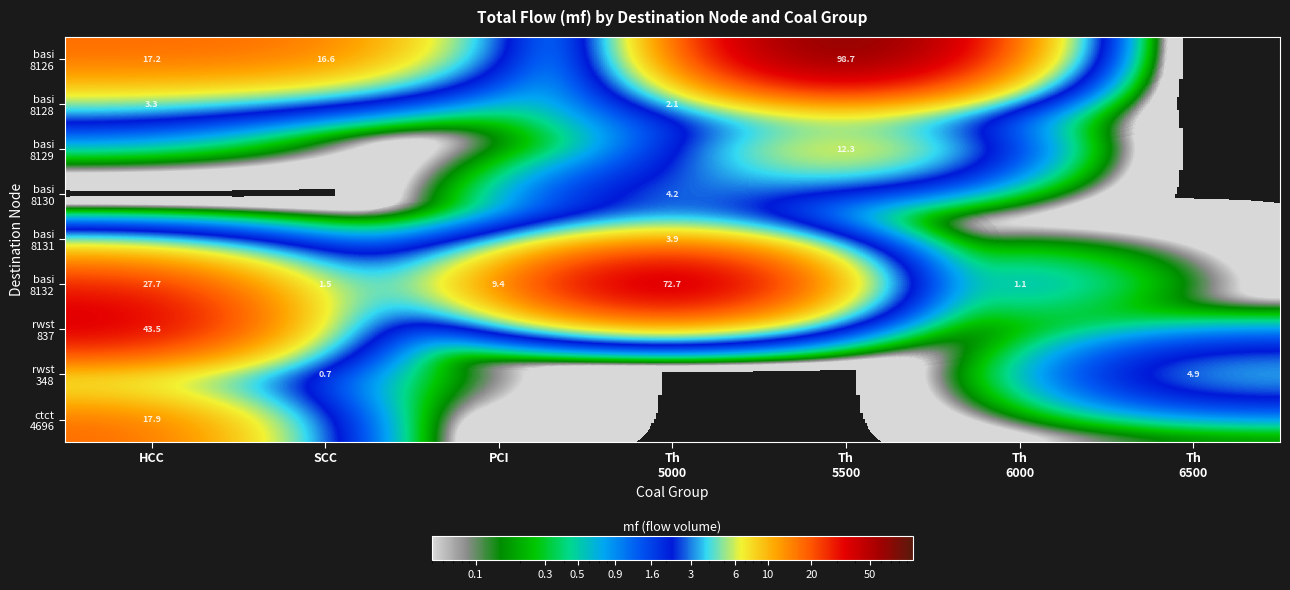

How many positive values does the basi 8130 series have?

1